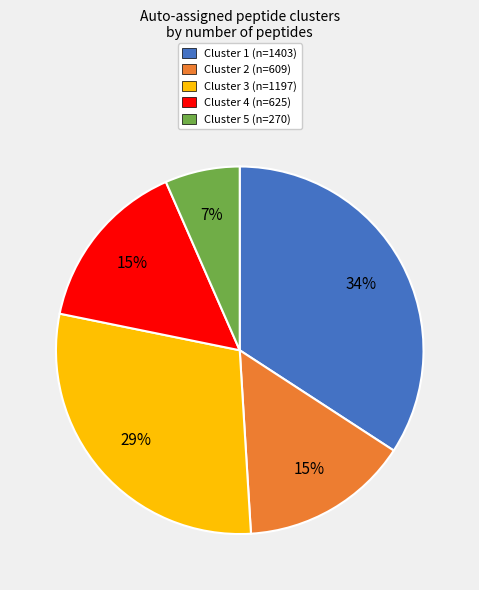

Do Cluster 2 (n=609) and Cluster 4 (n=625) together represent more than half of the pie?

No